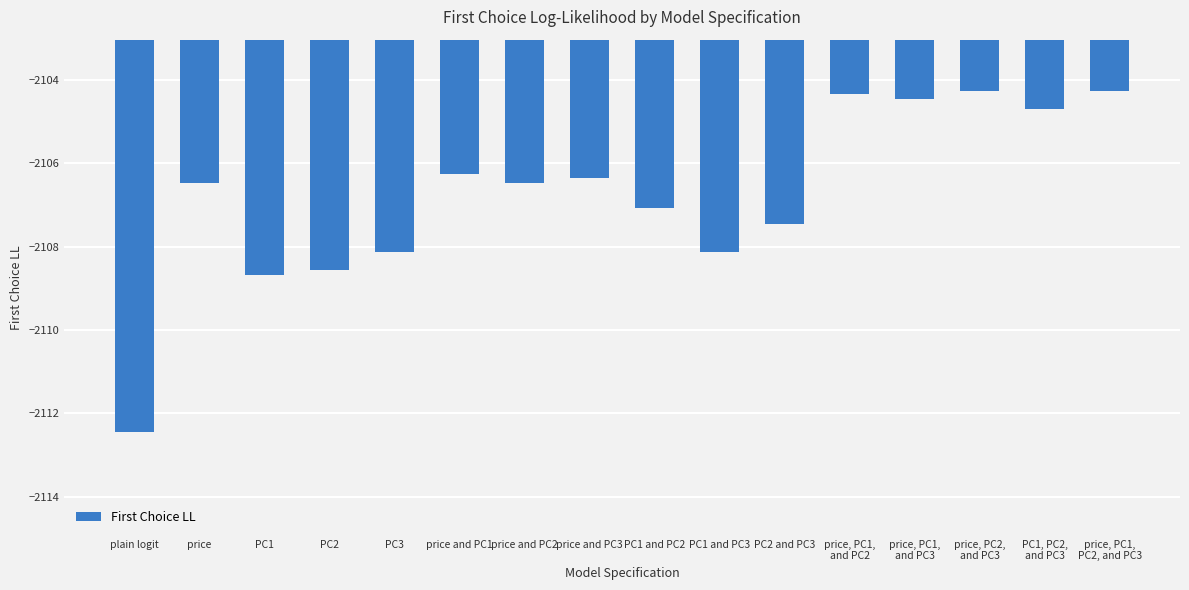

Where does the data first go above -2106?

price, PC1,
and PC2